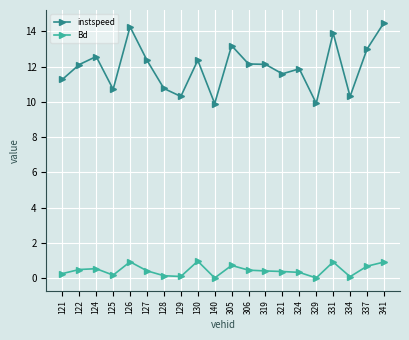

What is the value of the Bd point at the 13th from the left?

0.4